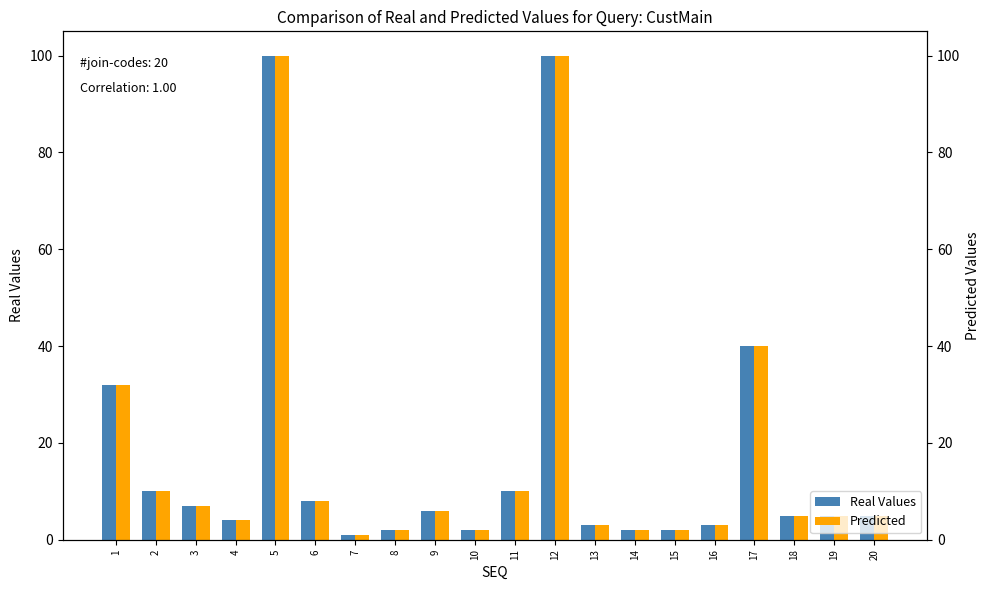

How many bars are there in each group?

2